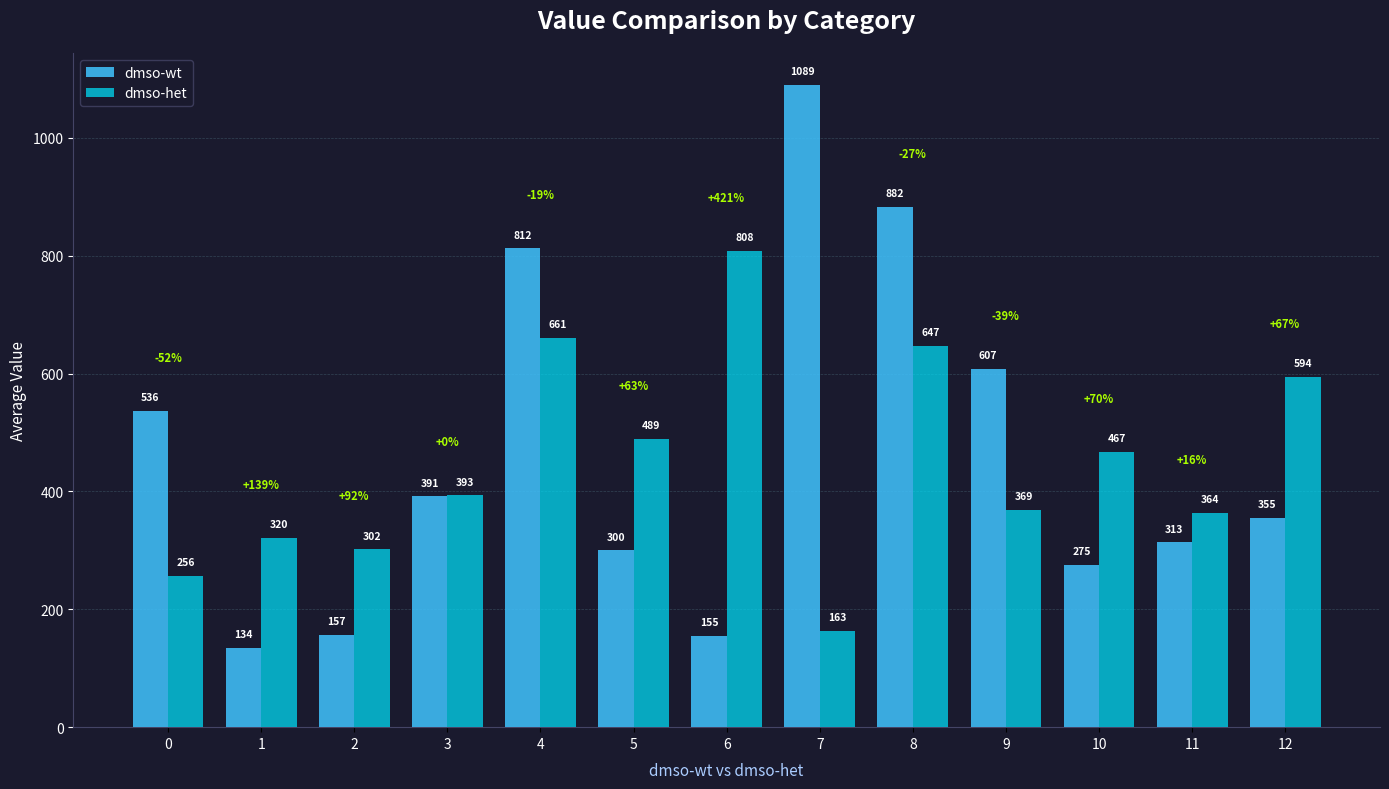

What is the difference between the second highest and minimum values in the dmso-het series?

497.1